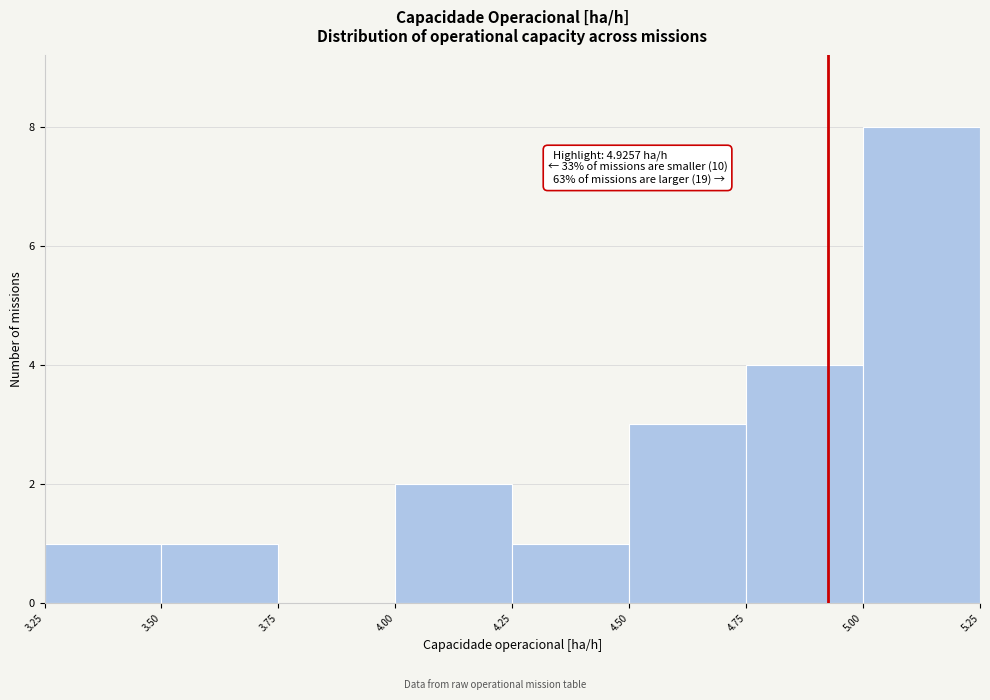

Which range on the x-axis has the tallest bar?

5.00 to 5.25